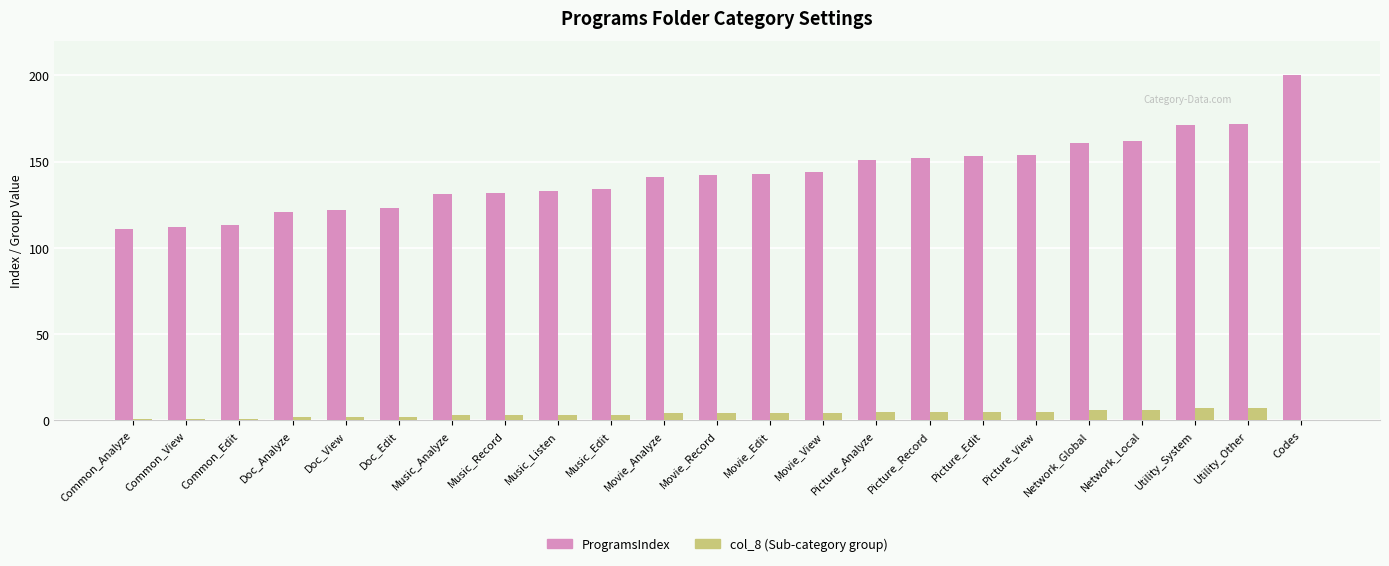

What is the approximate value of ProgramsIndex at Picture_Record?

152